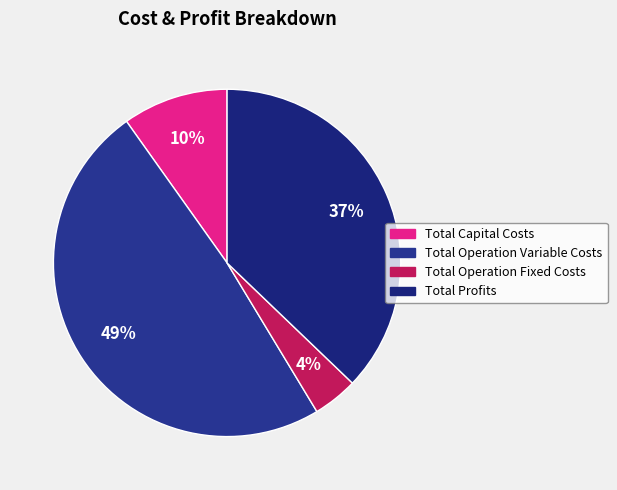

To the nearest percent, what percentage of the pie is Total Capital Costs?

10%